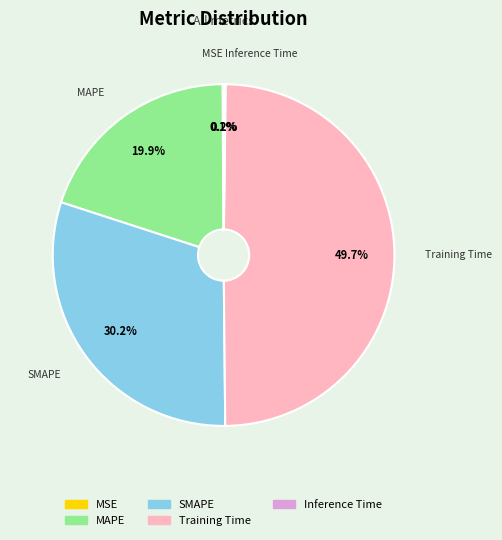

Which slice is the largest?

Training Time